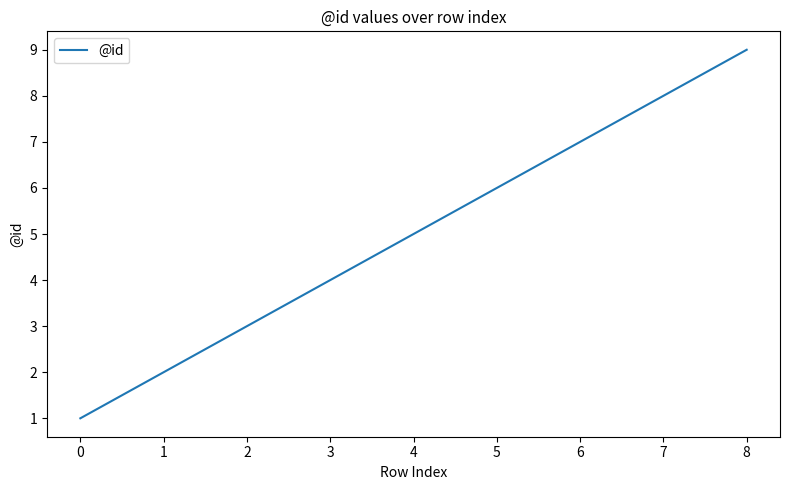

Rank the categories by value from highest to lowest.

8, 7, 6, 5, 4, 3, 2, 1, 0